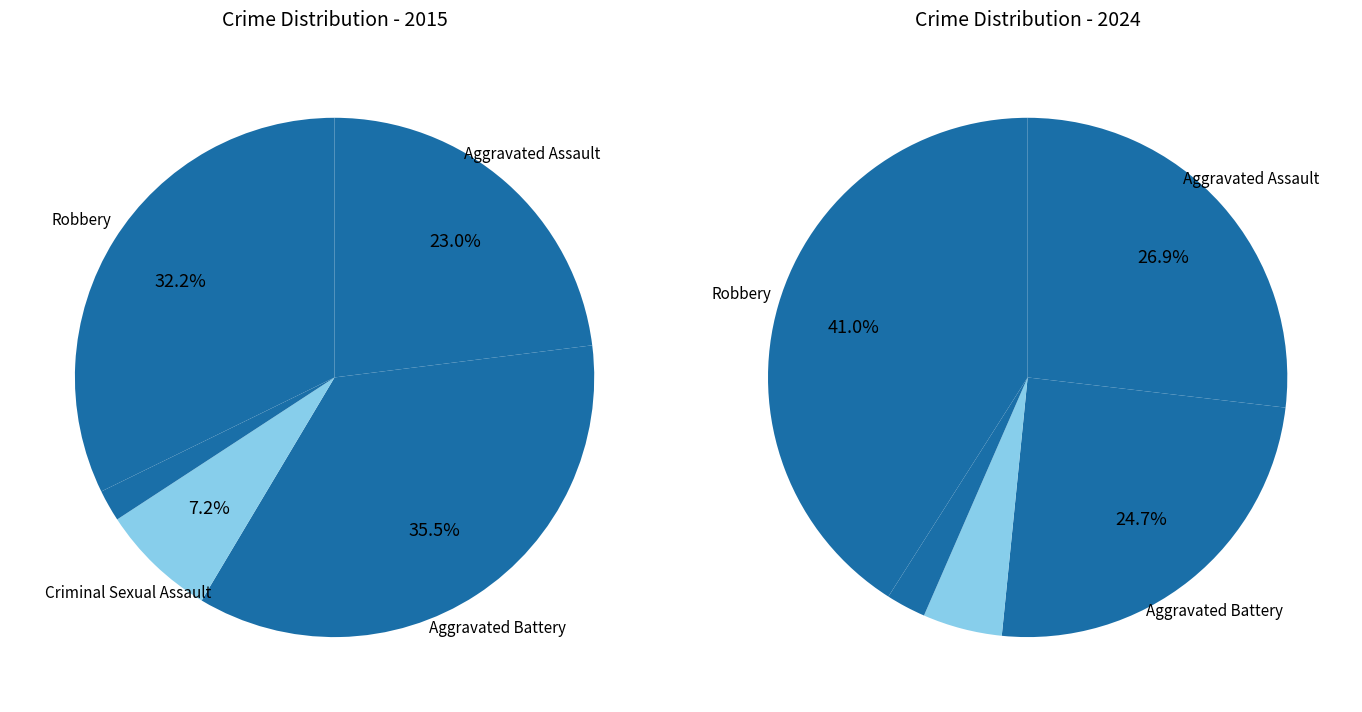

Is there any slice that represents more than half of the pie?

No